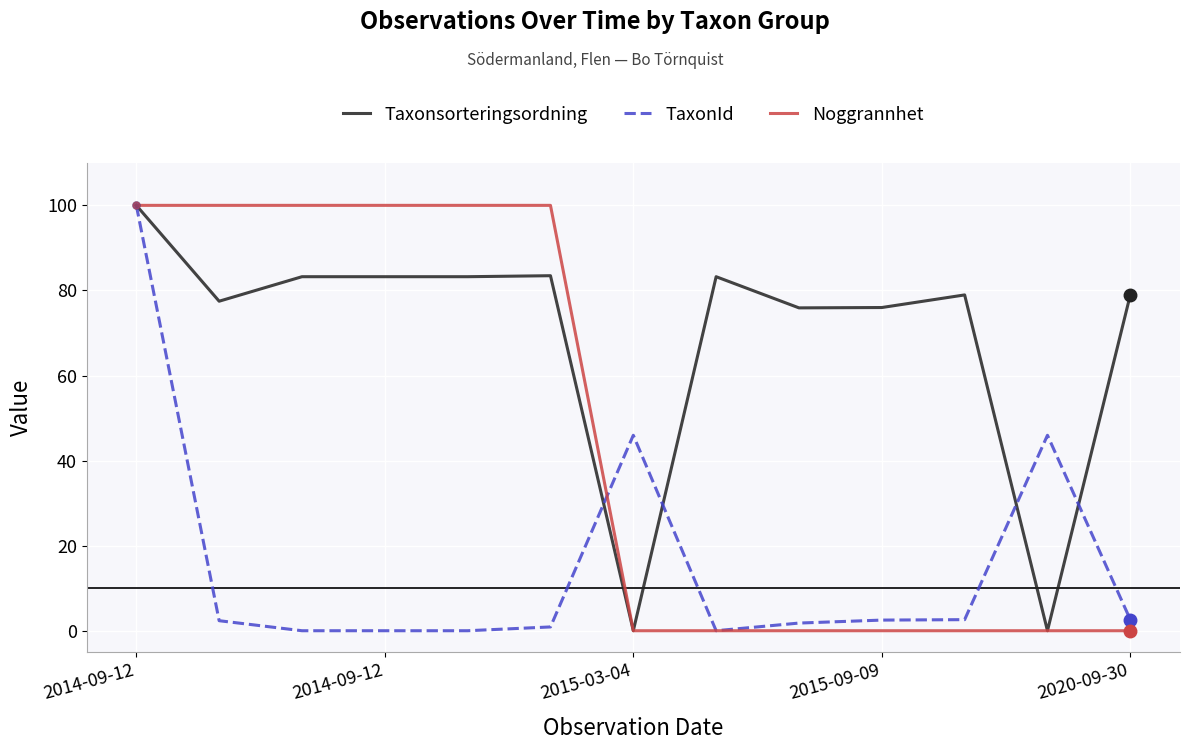

What is the highest value of the Taxonsorteringsordning series?

100.0